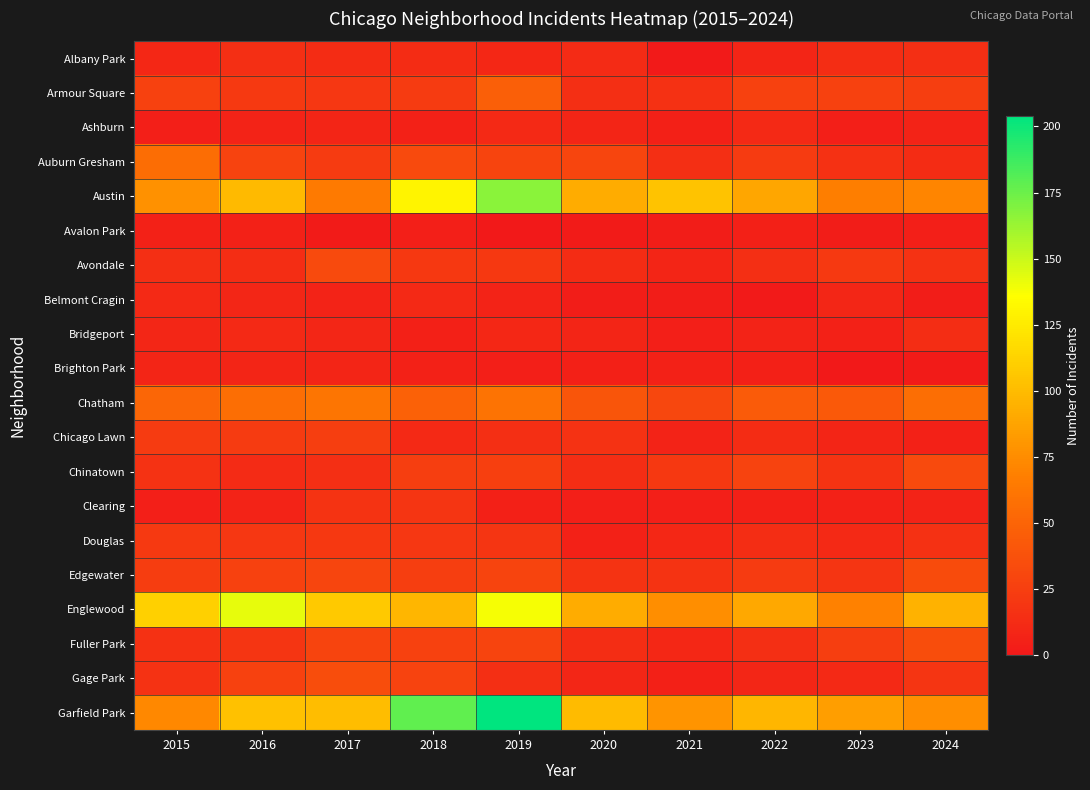

What is the spread (max minus min) of values at 2022?

97